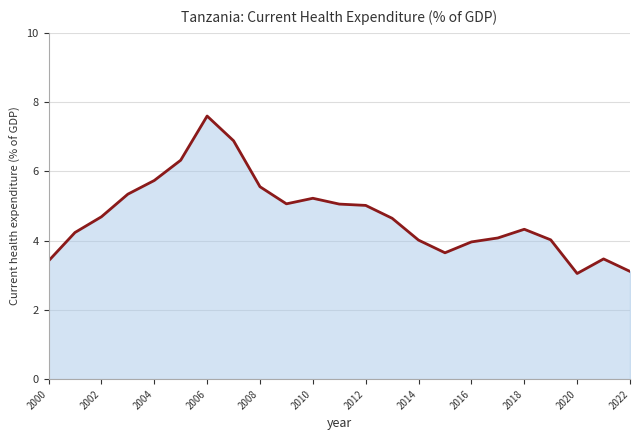

What is the difference between the maximum and minimum values?

4.5